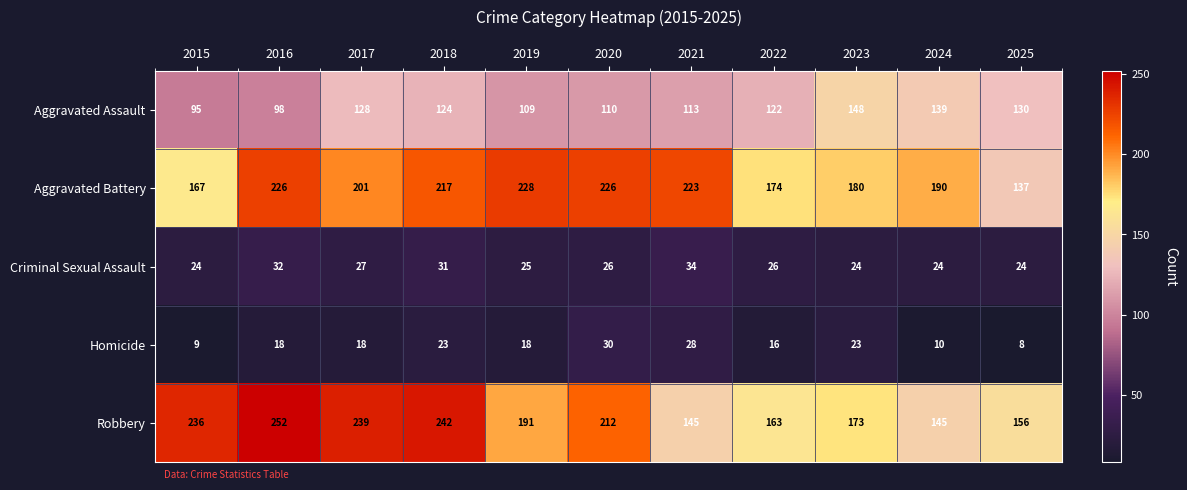

The value of Aggravated Battery at 2016 is 106. True or false?

False